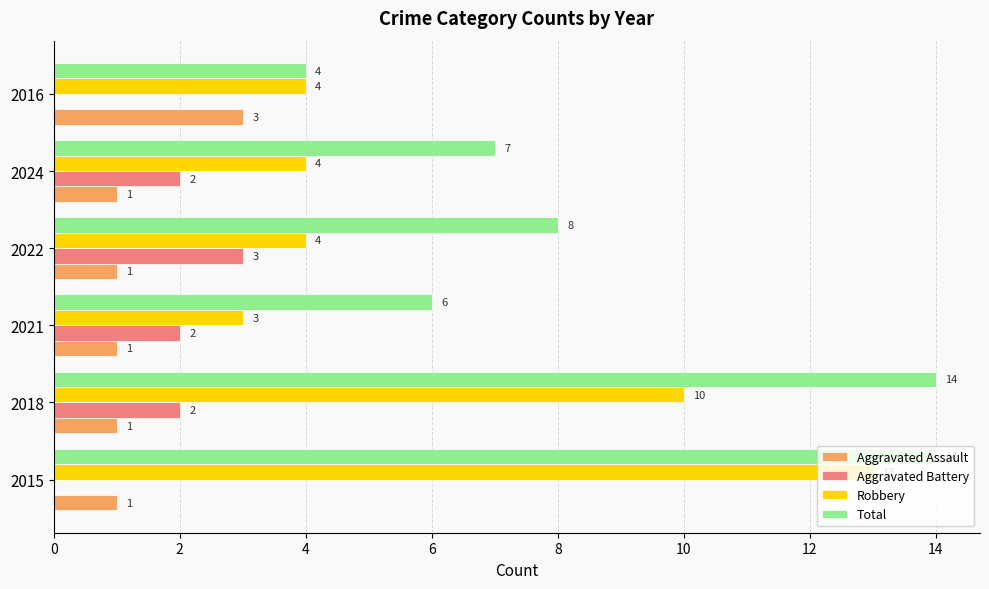

The Total series shows 14 at 2018. True or false?

True